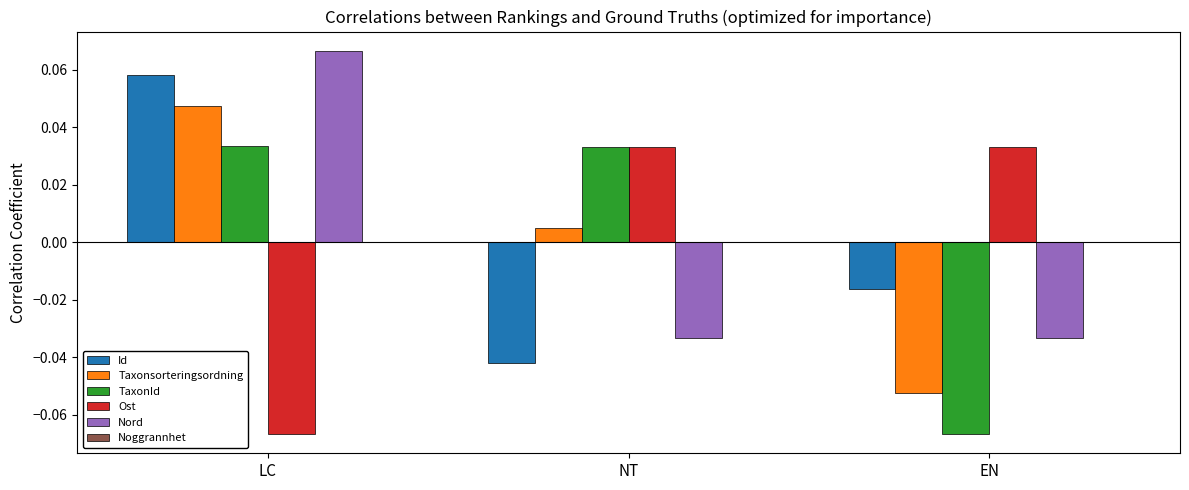

Which series changed the most between NT and EN?

TaxonId